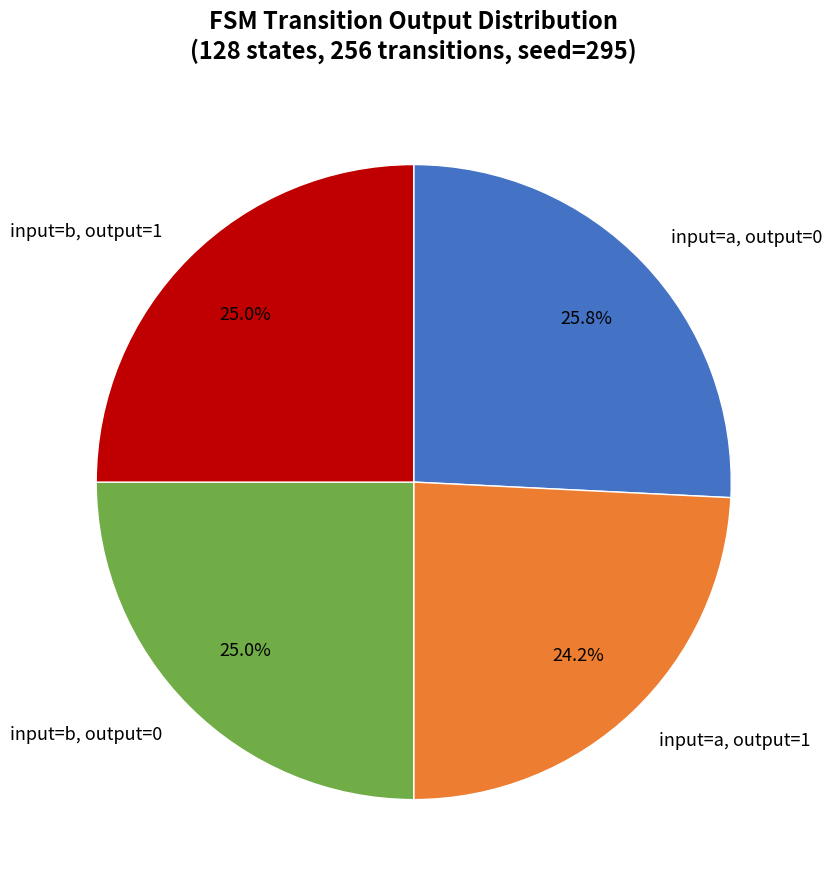

Does input=a, output=0 account for over 50% of the chart?

No